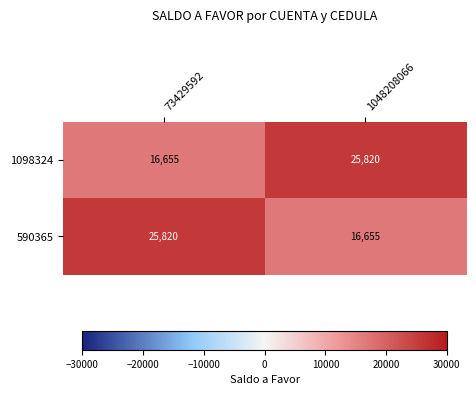

What is the difference between the maximum and minimum values in the 1098324 series?

9165